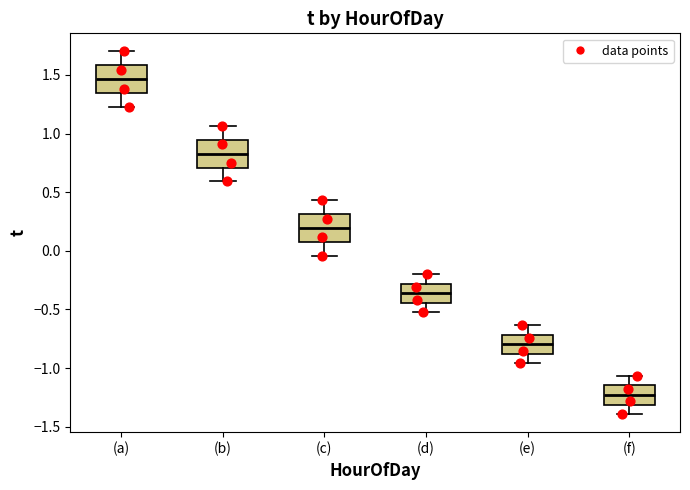

Which box has the highest median line?

(a)